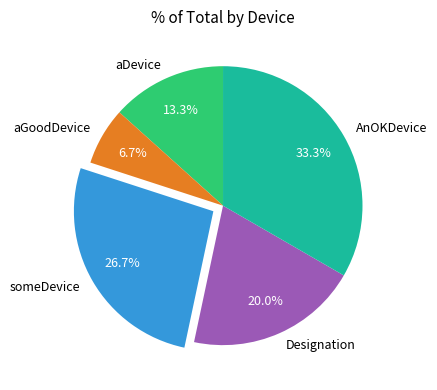

Which has a higher value, AnOKDevice or aDevice?

AnOKDevice